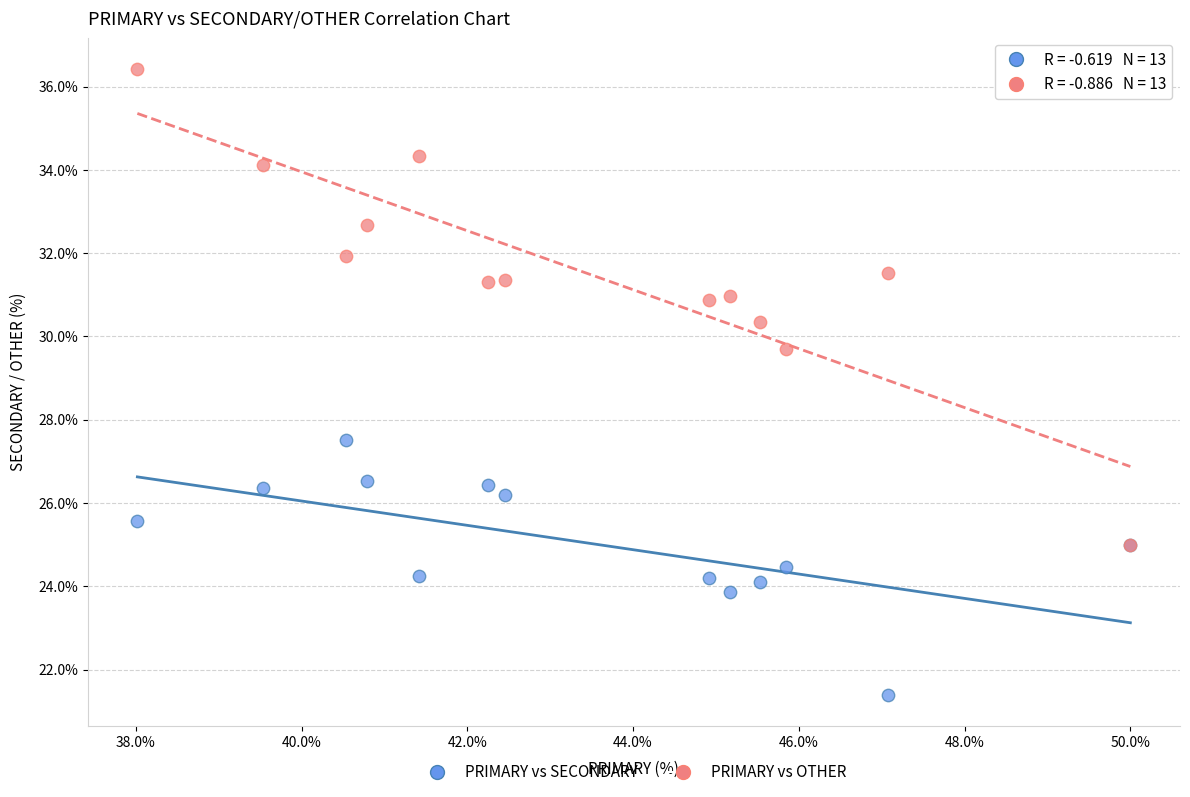

Which series contains the highest Y value?

PRIMARY vs OTHER